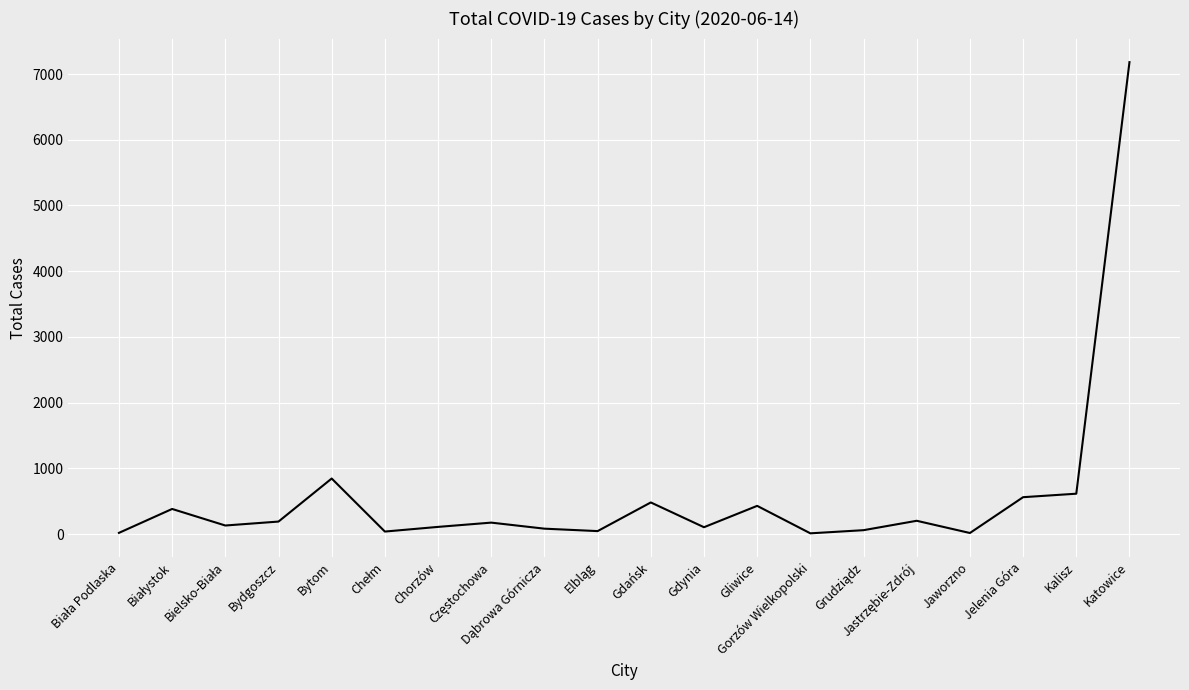

What is the difference between the maximum and minimum values?

7170